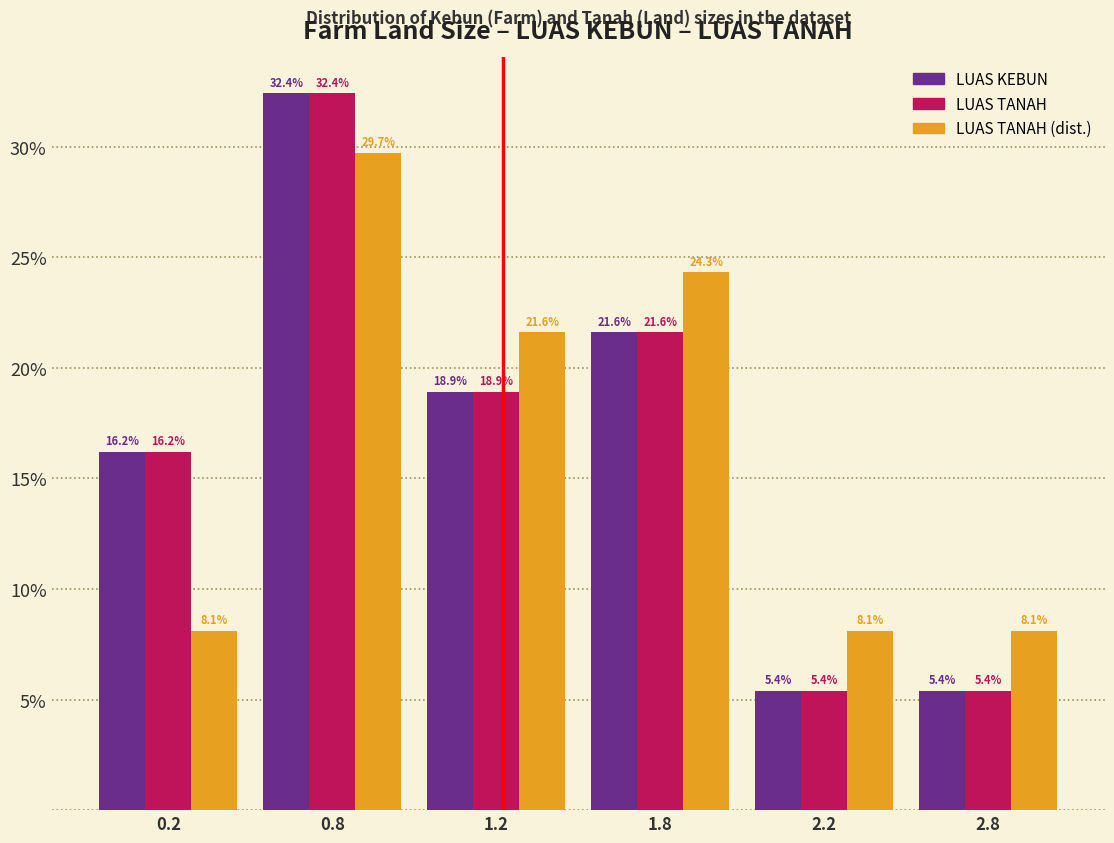

What is the total value across all series at 2.8?

18.9